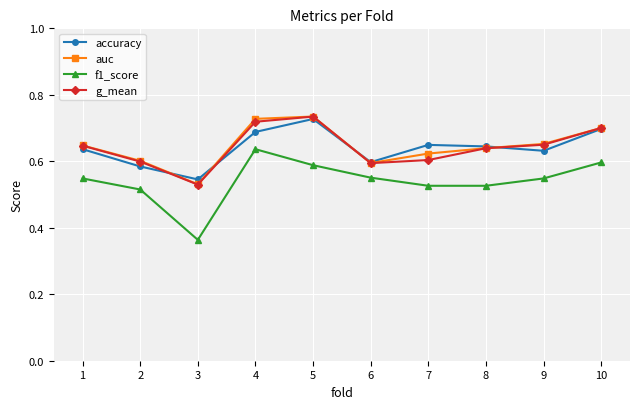

At which label does g_mean reach its minimum?

3